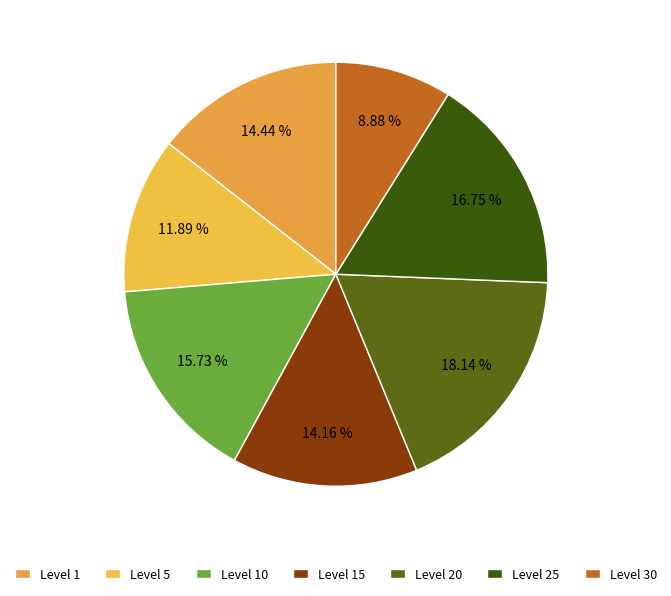

Does Level 25 account for over 50% of the chart?

No